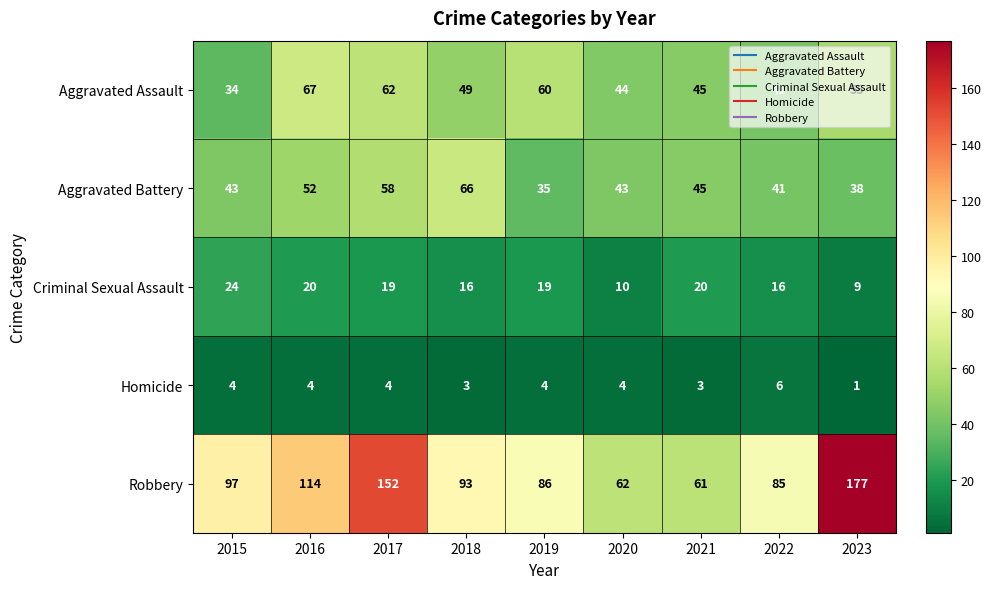

List the series in order of their peak value, highest first.

Robbery, Aggravated Assault, Aggravated Battery, Criminal Sexual Assault, Homicide